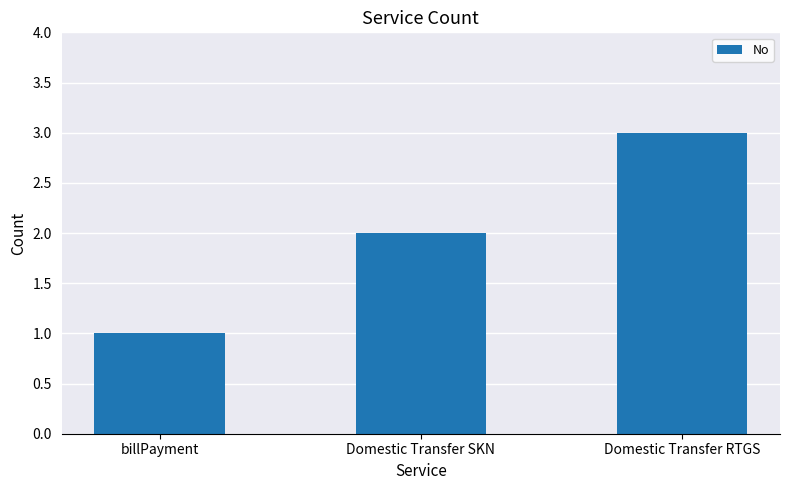

Approximately how many times larger is the value at Domestic Transfer SKN compared to Domestic Transfer RTGS?

0.7